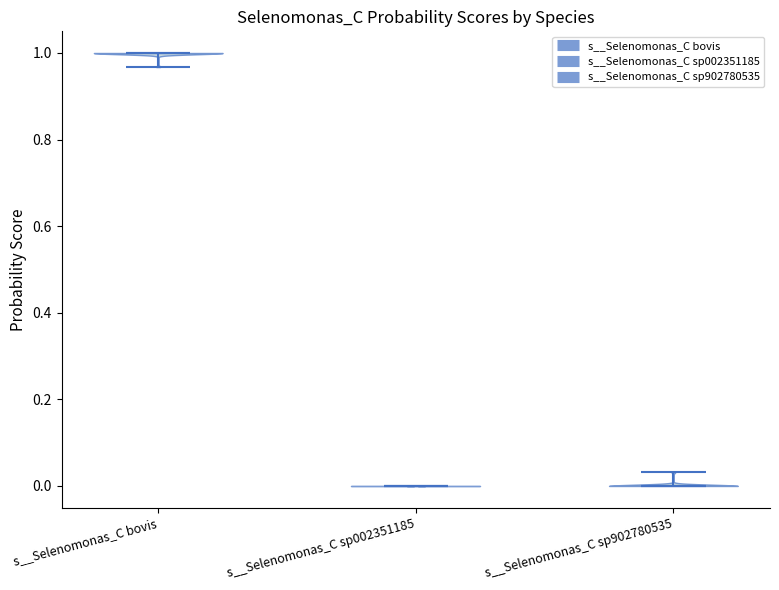

Reading left to right, read every violin against the y-axis: where its median line is, and the lowest and highest points it reaches. The values are not printed on the chart, so give them approximately, as read against the axis.

s__Selenomonas_C bovis: median line 1.00, lowest point 0.96, highest point 1.00
s__Selenomonas_C sp002351185: median line 0.00, lowest point 0.00, highest point 0.00
s__Selenomonas_C sp902780535: median line 0.00, lowest point 0.00, highest point 0.04